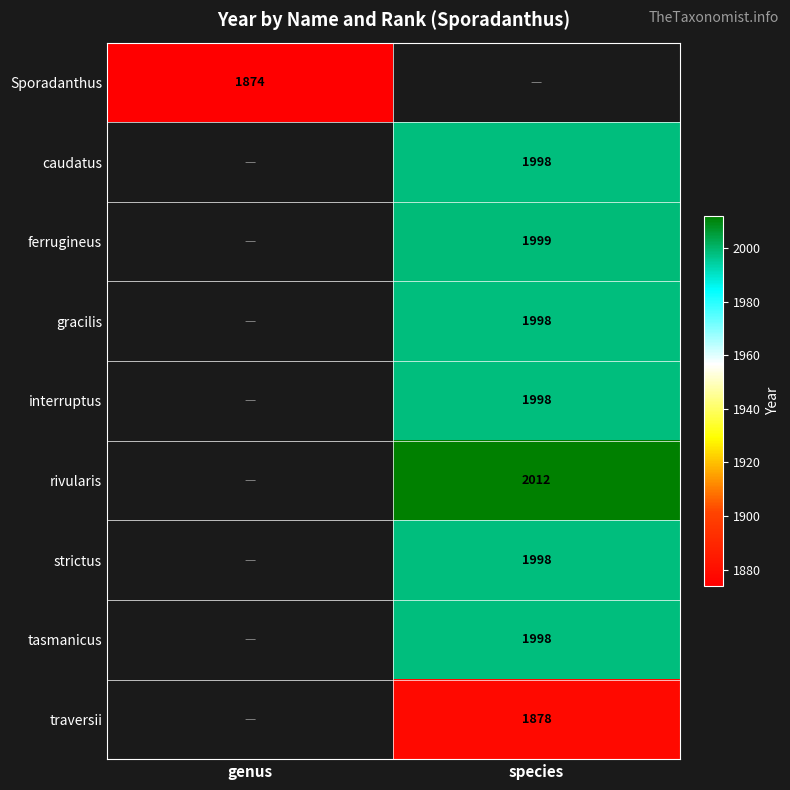

What is the greatest value displayed?

2012.0